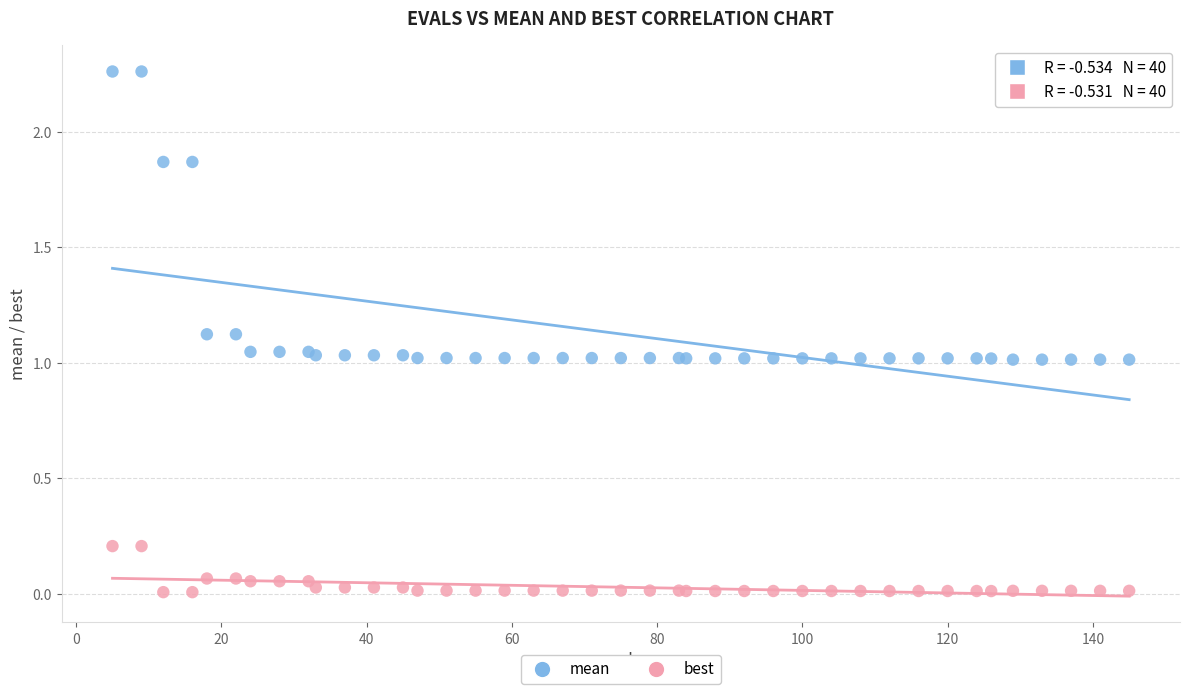

Which series has the widest spread of Y values?

mean